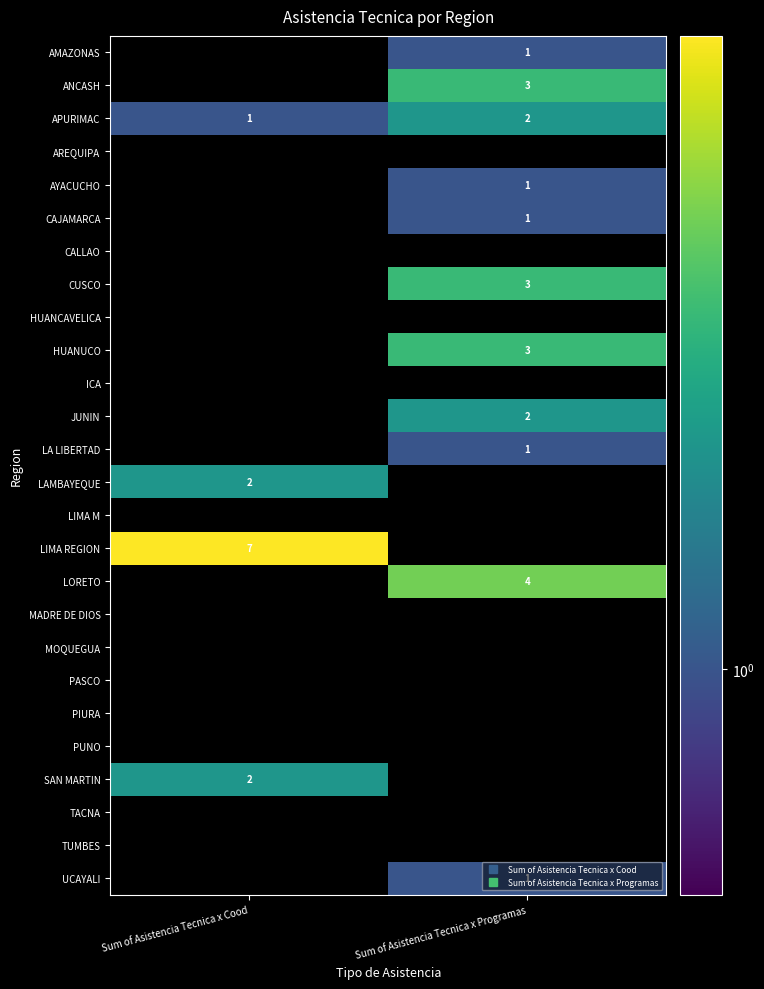

Rank the categories by ICA value from lowest to highest.

Sum of Asistencia Tecnica x Cood, Sum of Asistencia Tecnica x Programas